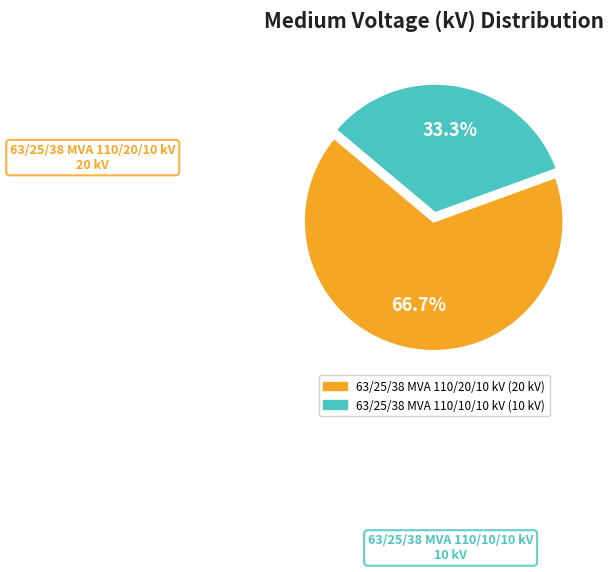

How many slices are in this pie chart?

2